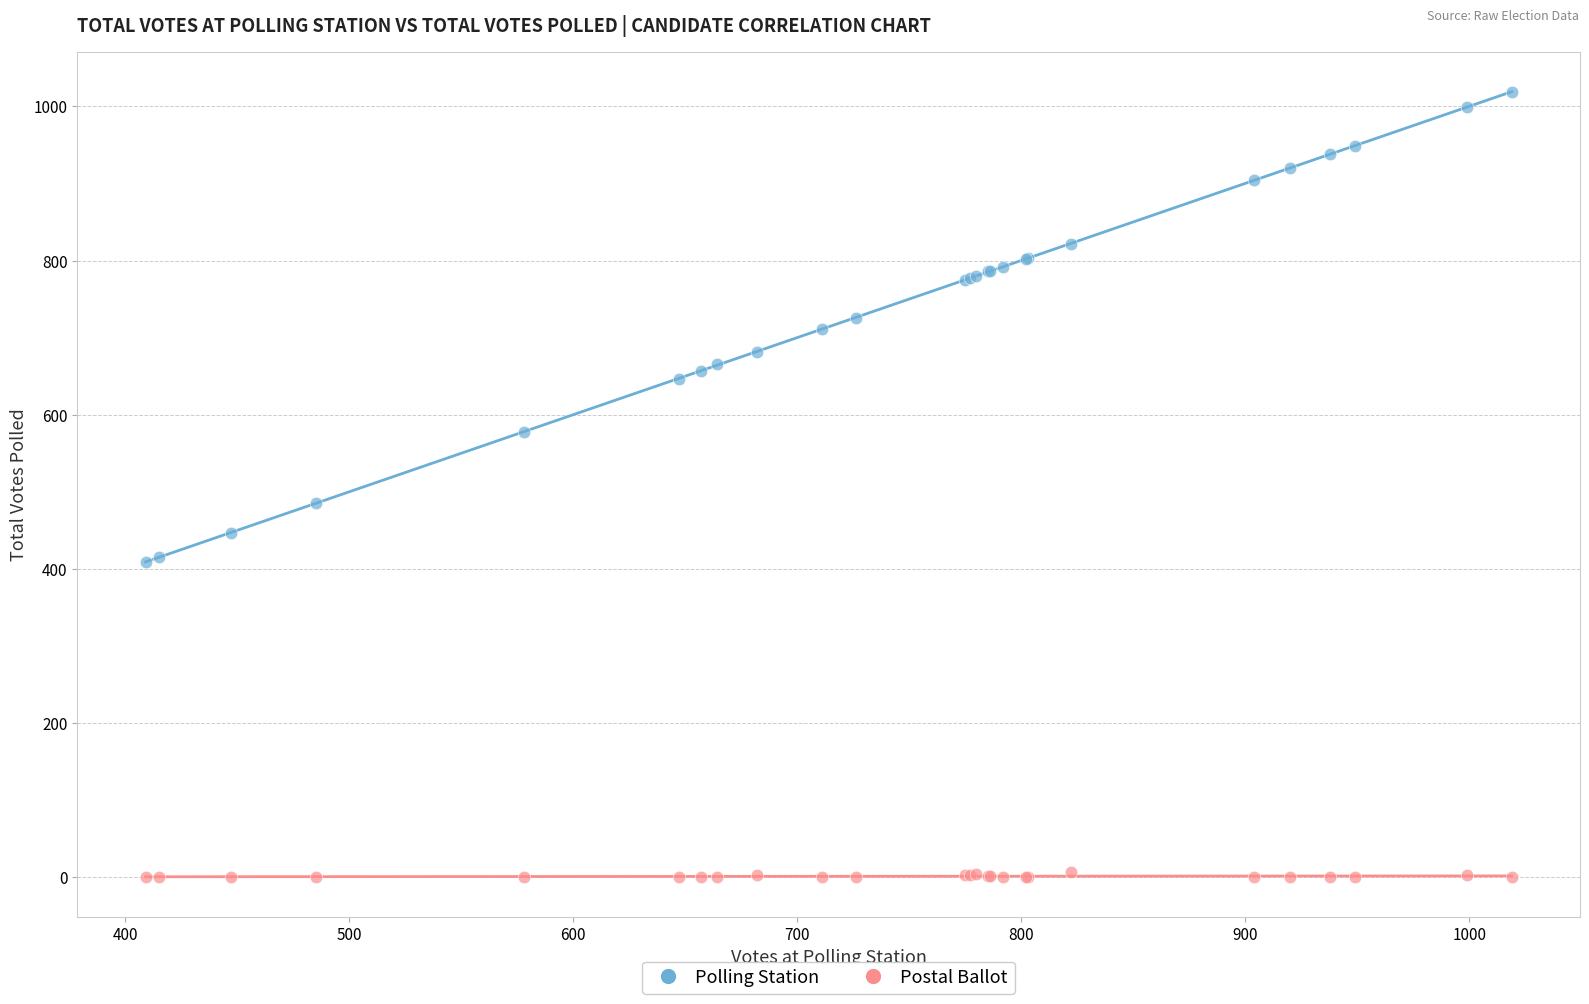

Across all series, what Y value is closest to 509?

485